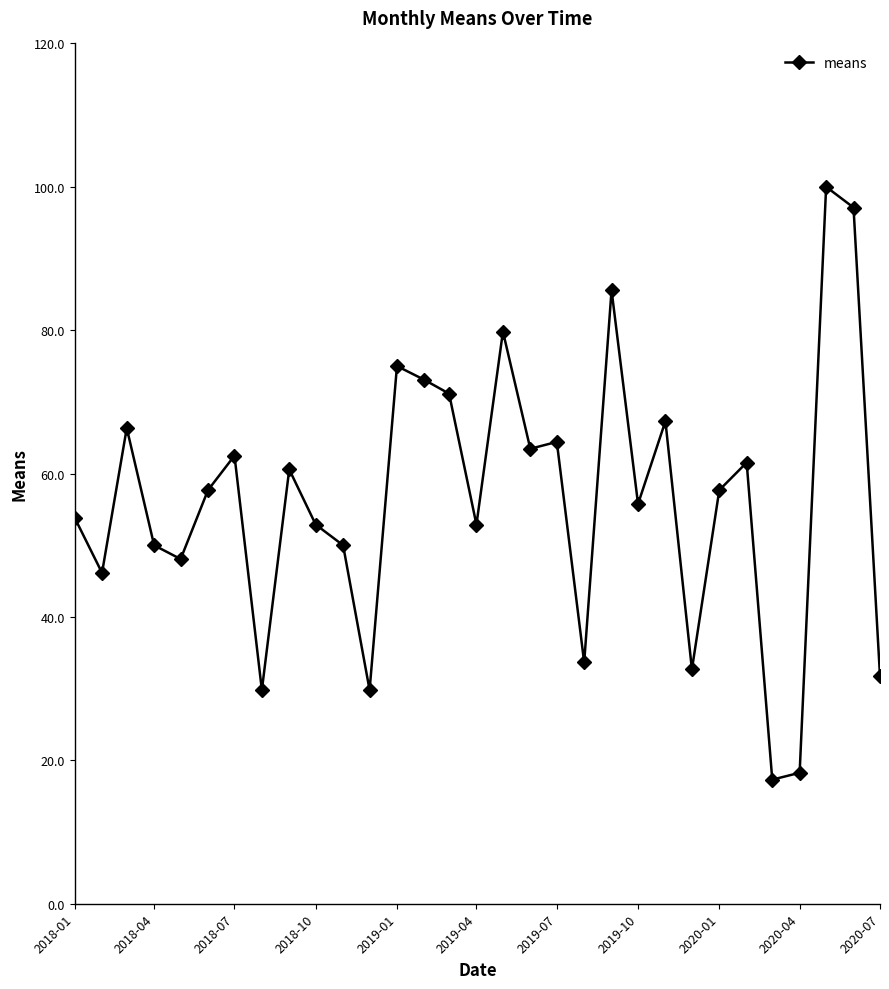

What is the smallest value displayed?

17.3